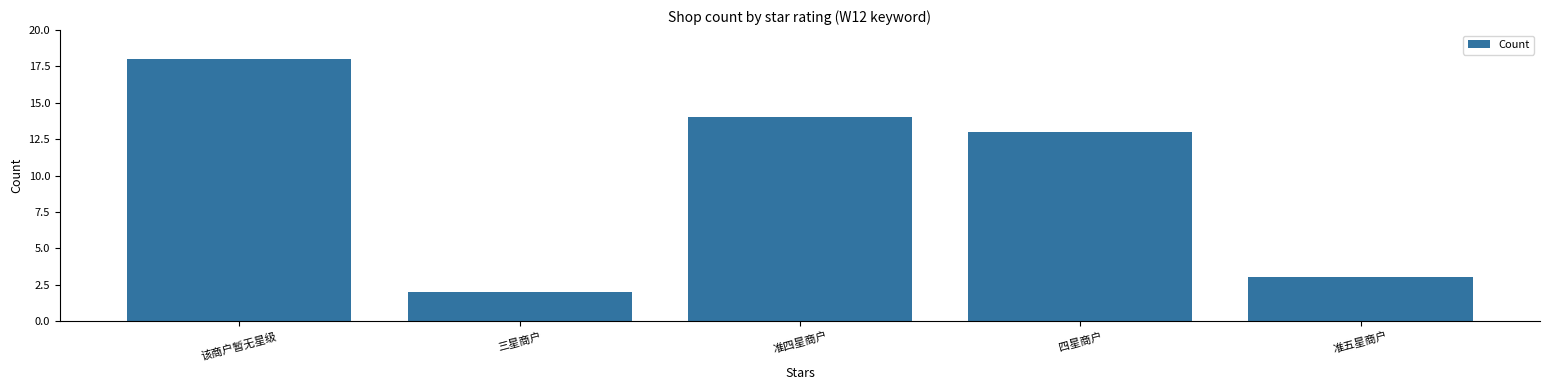

The chart shows a value of 1 at 准五星商户. True or false?

False